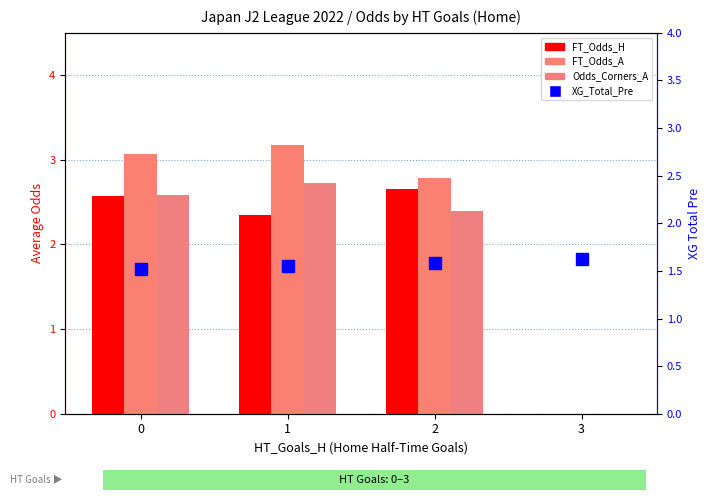

Which series has the largest total across all categories?

FT_Odds_A